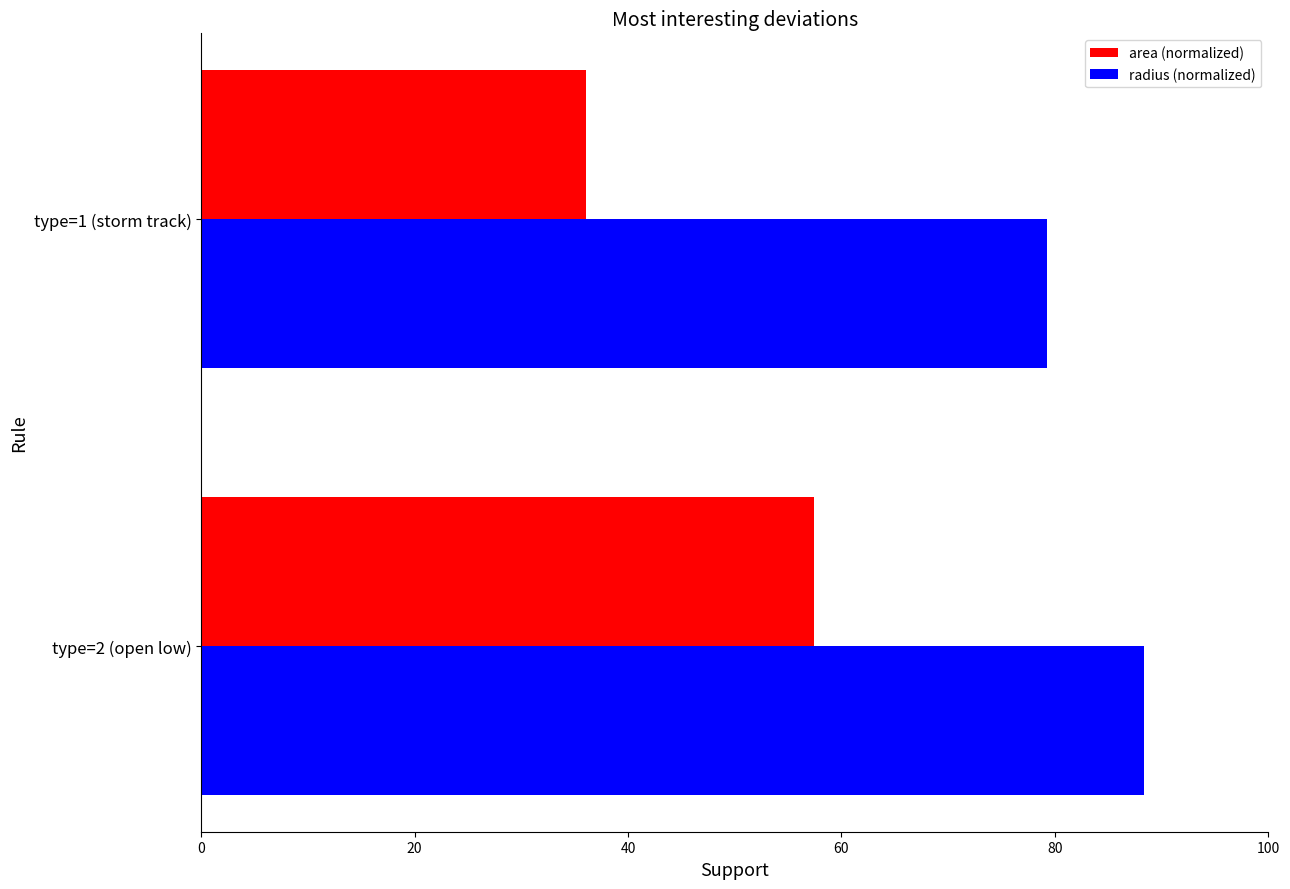

The value of radius (normalized) at type=1 (storm track) is 79.2. True or false?

True